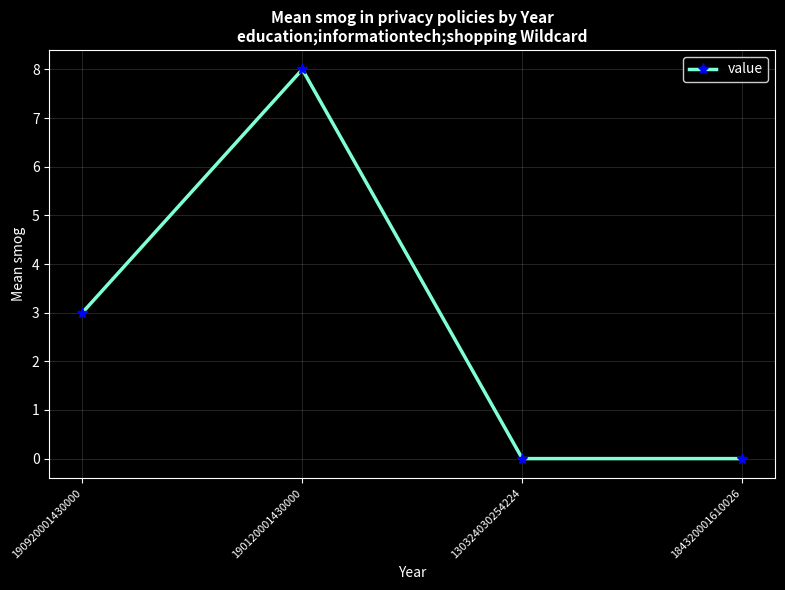

What is the difference between the second highest and second lowest values?

3